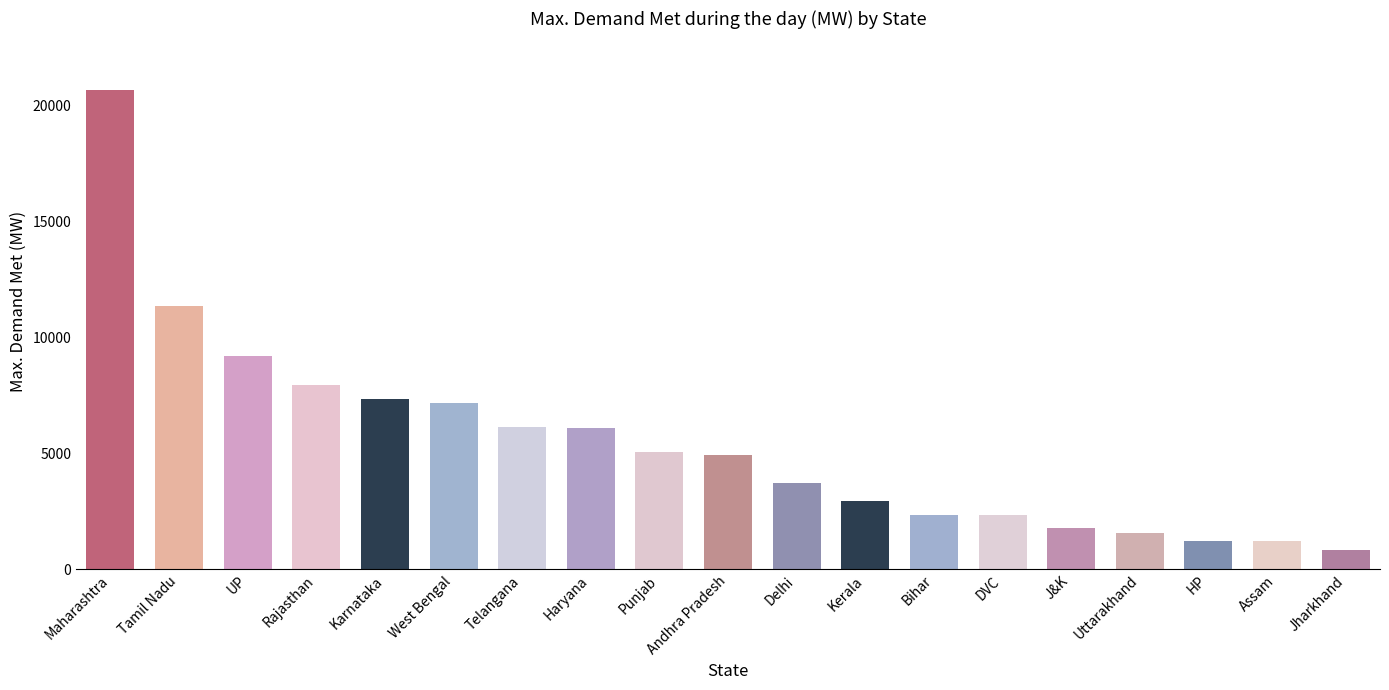

What is the difference between the second highest and minimum values?

10549